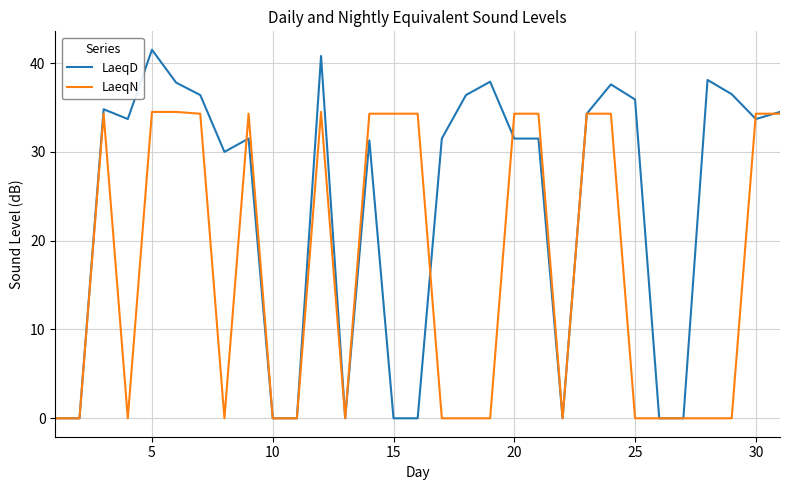

Which series has the largest range (max minus min)?

LaeqD